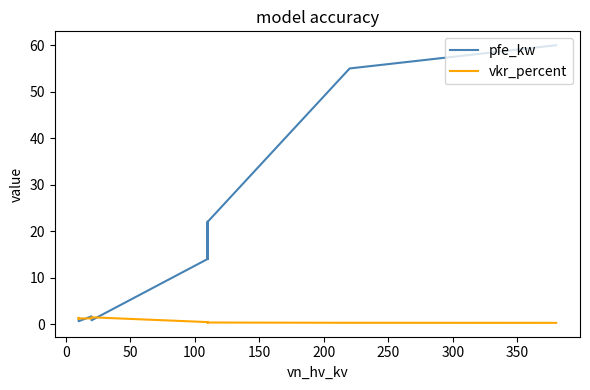

Is this an area chart (filled region under the line)?

No